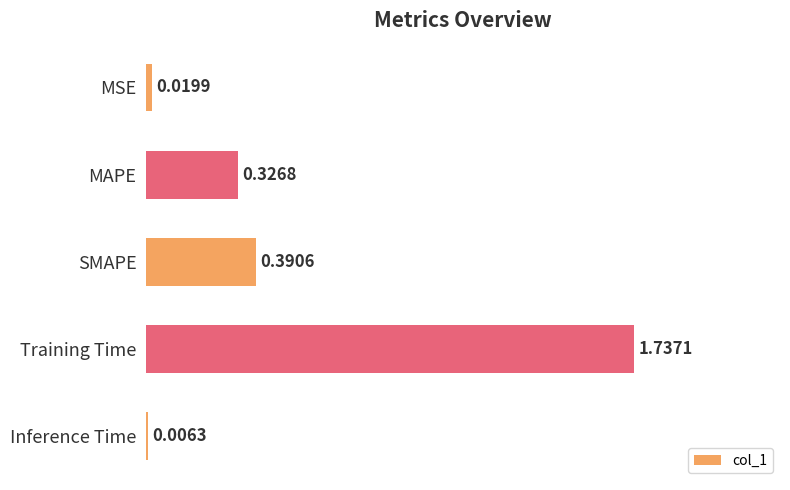

Which has a higher value, Inference Time or MAPE?

MAPE